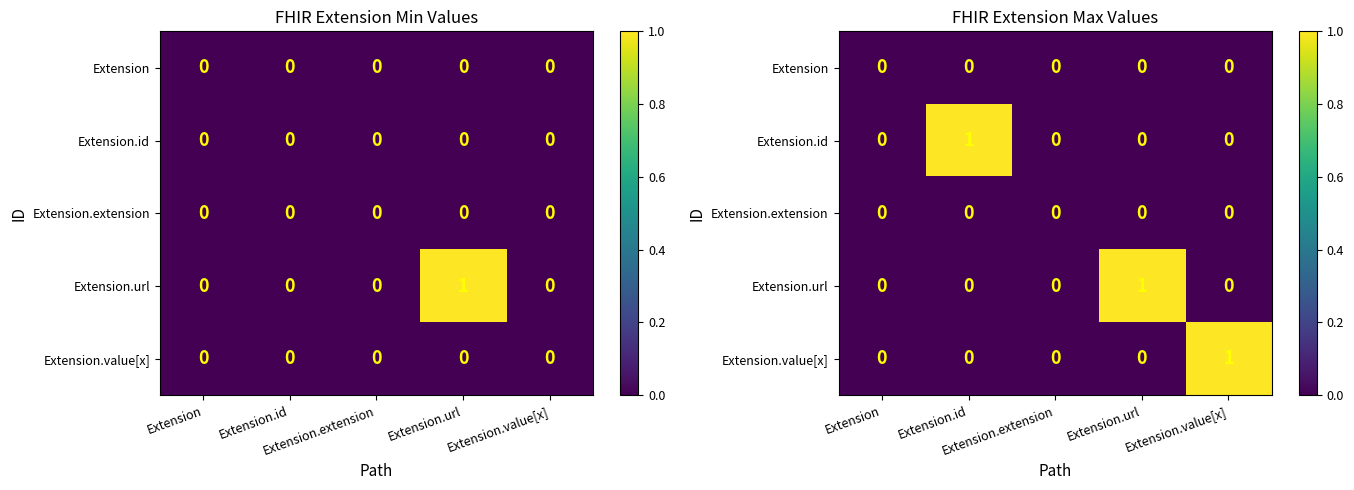

Where is Extension.value[x] nearest to the value 0?

Extension